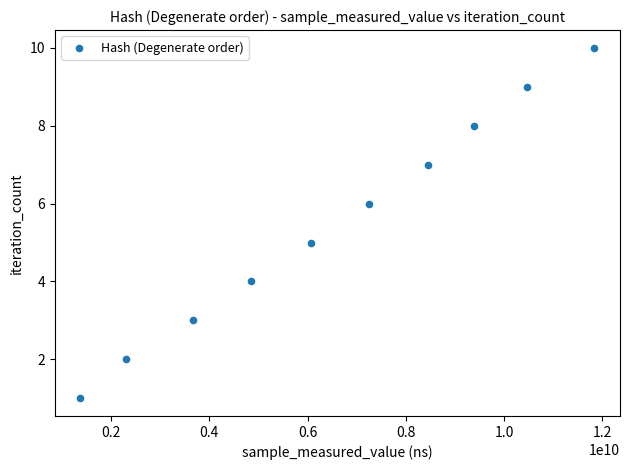

What is the range of X values (max minus min)?

10455463175